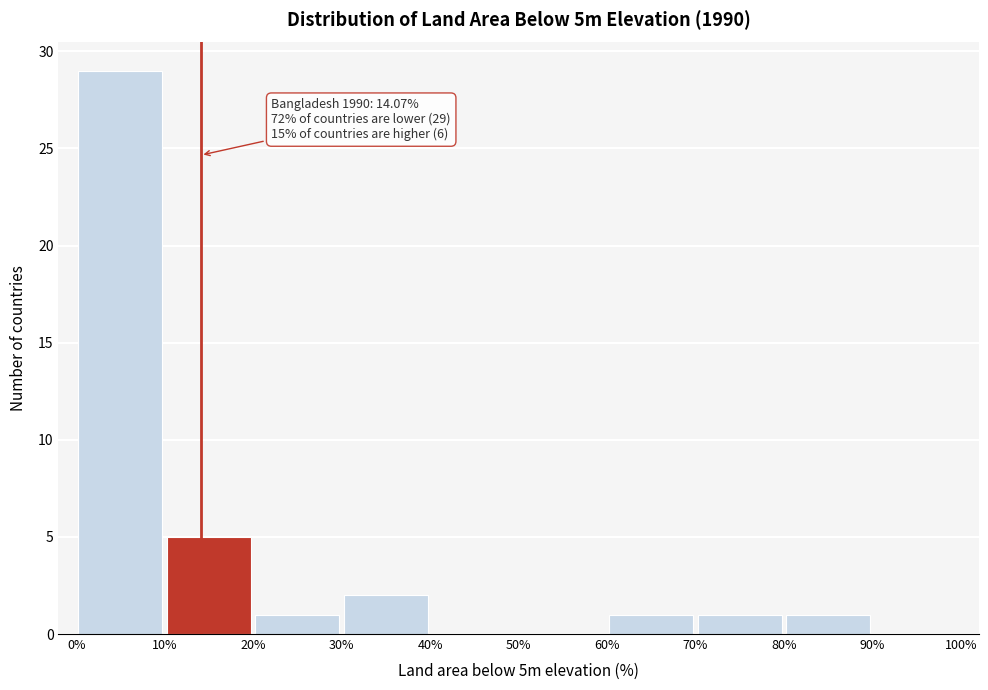

Which range on the x-axis has the tallest bar?

0% to 10%